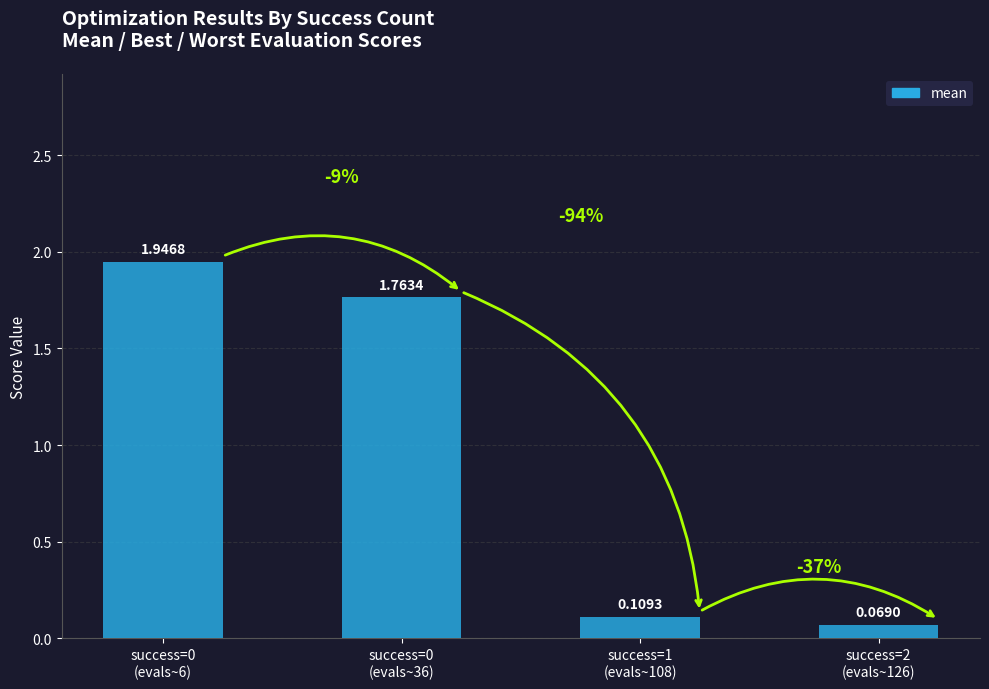

What position from the right is success=1
(evals~108)?

2